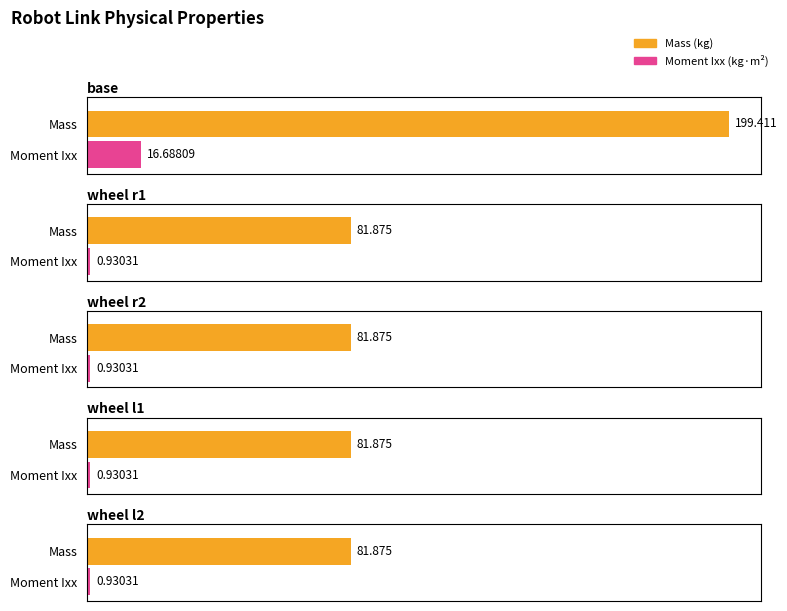

True or false: Center of Mass X has a value of -0.1 at wheel r2.

False